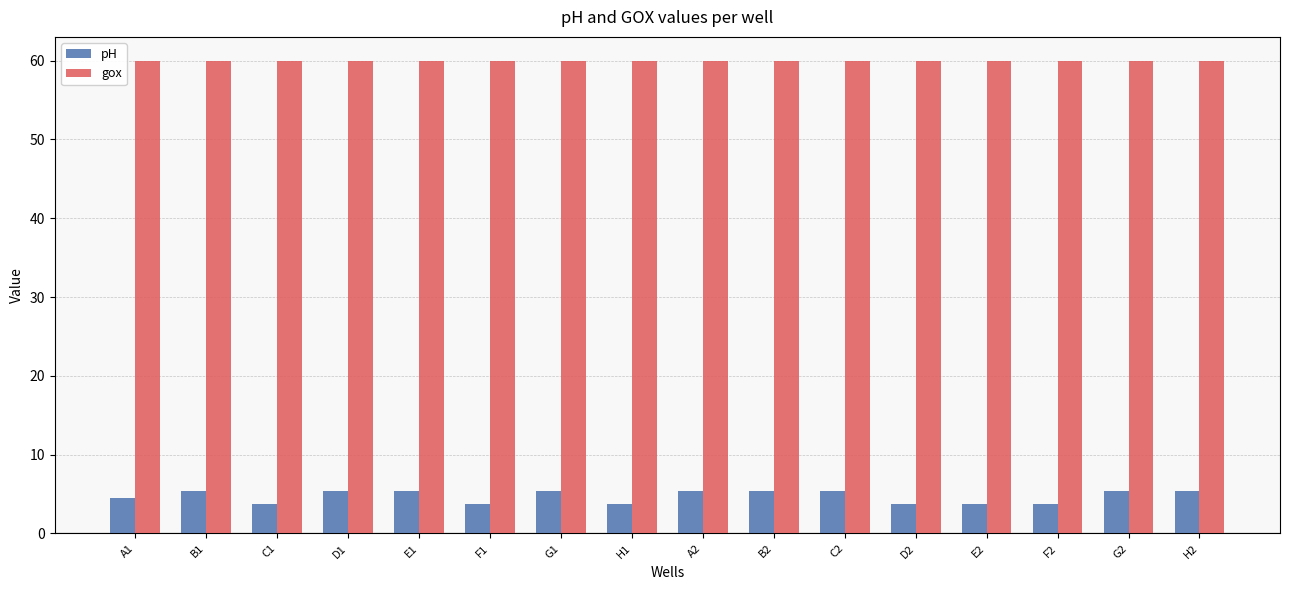

What is the maximum value shown in the chart?

60.0